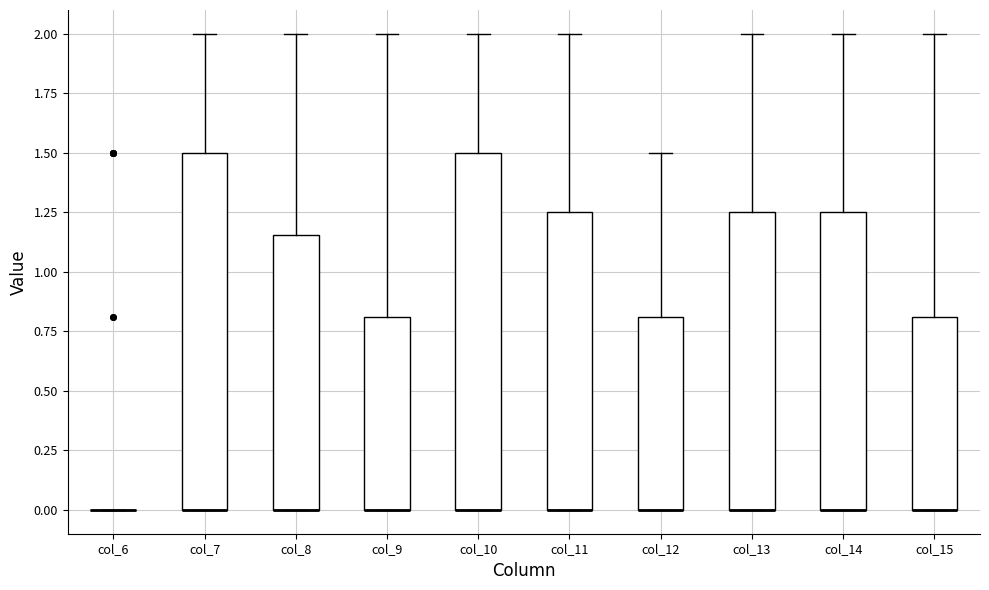

Where is the upper edge of the box for col_15 on the y-axis? The values are not printed on the chart, so give them approximately, as read against the axis.

0.80